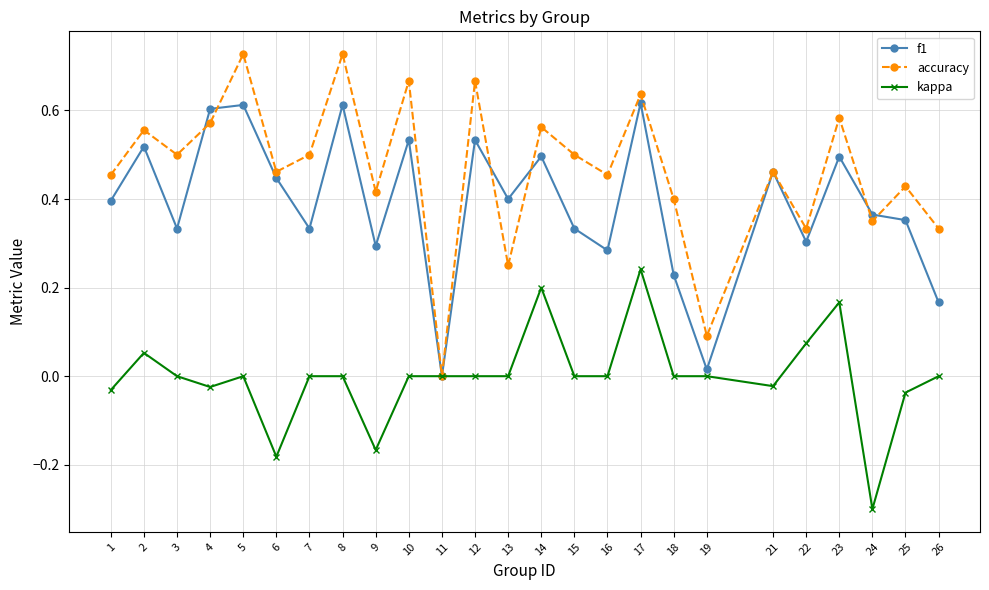

What is the smallest value displayed?

-0.3